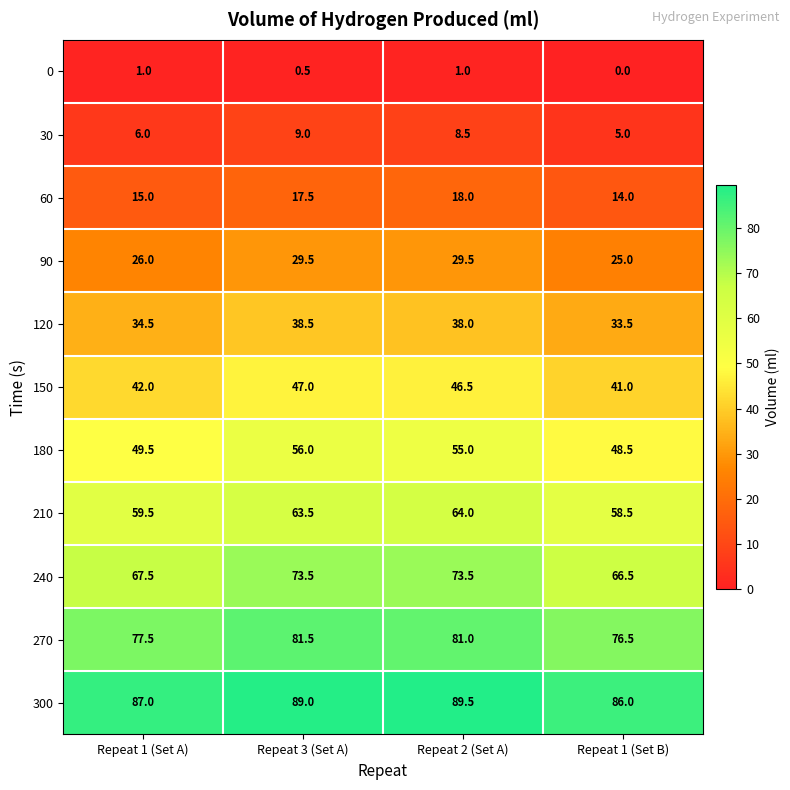

Read the 150 value at Repeat 3 (Set A).

47.0